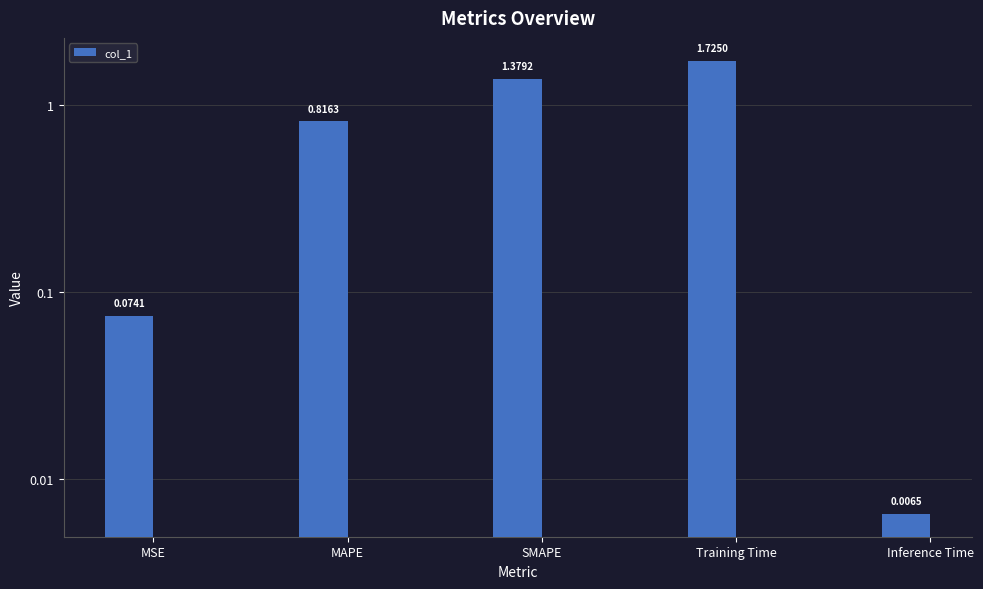

Does the chart contain any negative values?

No